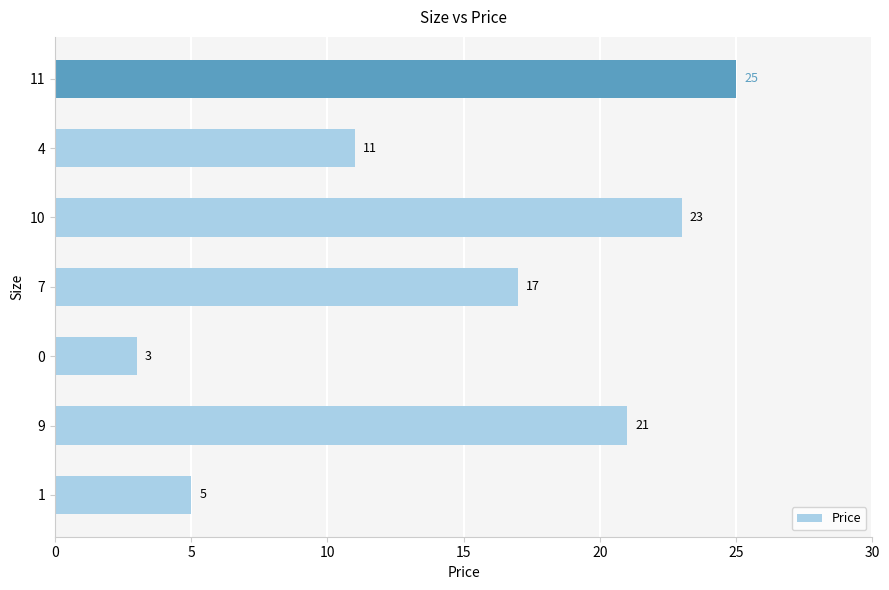

True or false: the data shows 15 at 11.

False